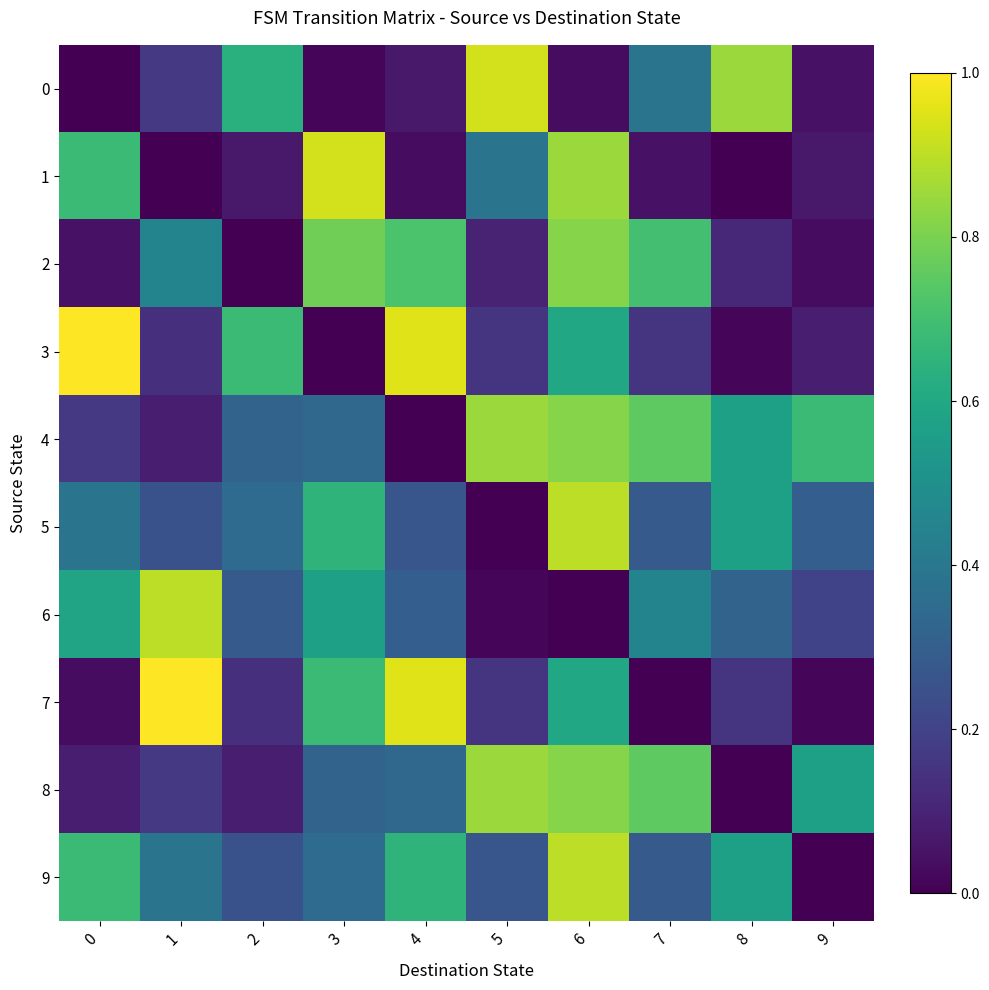

Reading left to right, list all the values displayed in this chart.

0: 0=0.0	1=0.2	2=0.6	3=0.0	4=0.1	5=0.9	6=0.0	7=0.4	8=0.8	9=0.1
1: 0=0.7	1=0.0	2=0.1	3=0.9	4=0.0	5=0.4	6=0.8	7=0.1	8=0.0	9=0.1
2: 0=0.1	1=0.5	2=0.0	3=0.8	4=0.7	5=0.1	6=0.8	7=0.7	8=0.1	9=0.0
3: 0=1.0	1=0.1	2=0.7	3=0.0	4=0.9	5=0.1	6=0.6	7=0.1	8=0.0	9=0.1
4: 0=0.2	1=0.1	2=0.3	3=0.3	4=0.0	5=0.8	6=0.8	7=0.8	8=0.6	9=0.7
5: 0=0.4	1=0.2	2=0.3	3=0.7	4=0.3	5=0.0	6=0.9	7=0.3	8=0.6	9=0.3
6: 0=0.6	1=0.9	2=0.3	3=0.6	4=0.3	5=0.0	6=0.0	7=0.5	8=0.3	9=0.2
7: 0=0.0	1=1.0	2=0.1	3=0.7	4=0.9	5=0.1	6=0.6	7=0.0	8=0.1	9=0.0
8: 0=0.1	1=0.2	2=0.1	3=0.3	4=0.3	5=0.8	6=0.8	7=0.8	8=0.0	9=0.6
9: 0=0.7	1=0.4	2=0.2	3=0.3	4=0.7	5=0.3	6=0.9	7=0.3	8=0.6	9=0.0